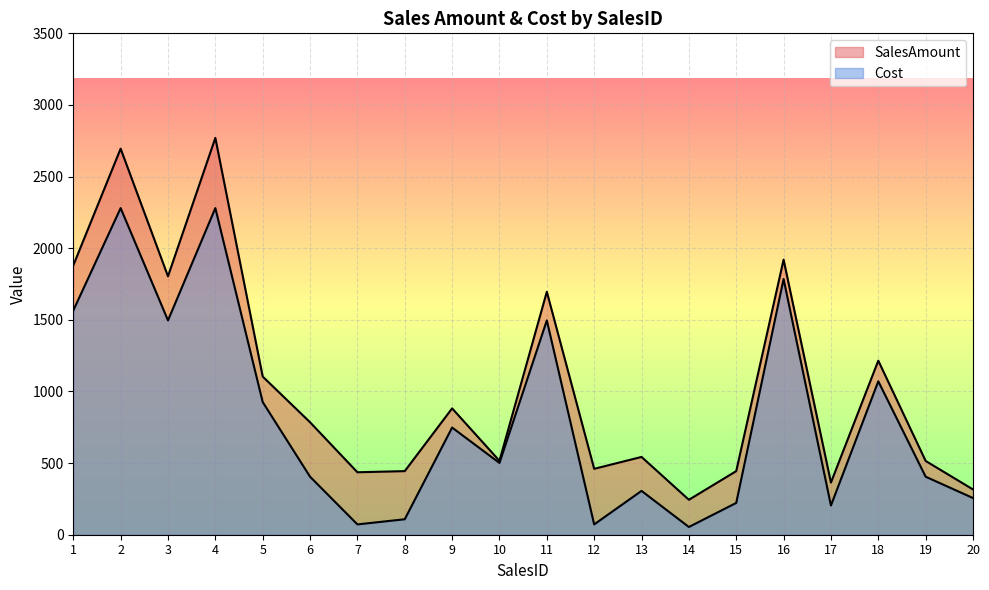

True or false: SalesAmount and Cost intersect in this chart.

False